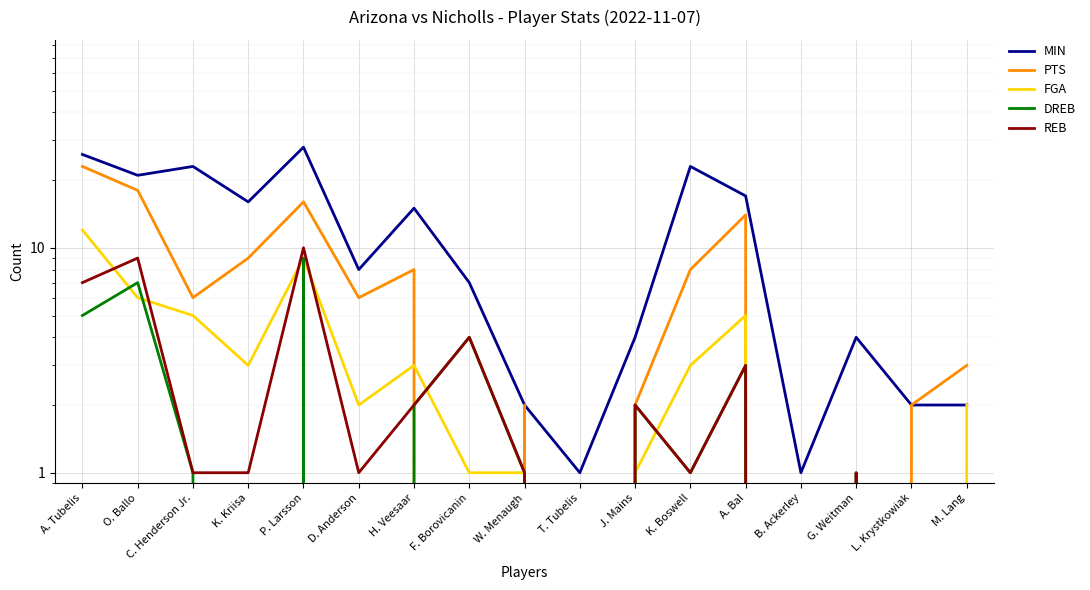

What is the value of the REB point at the 6th from the left?

1